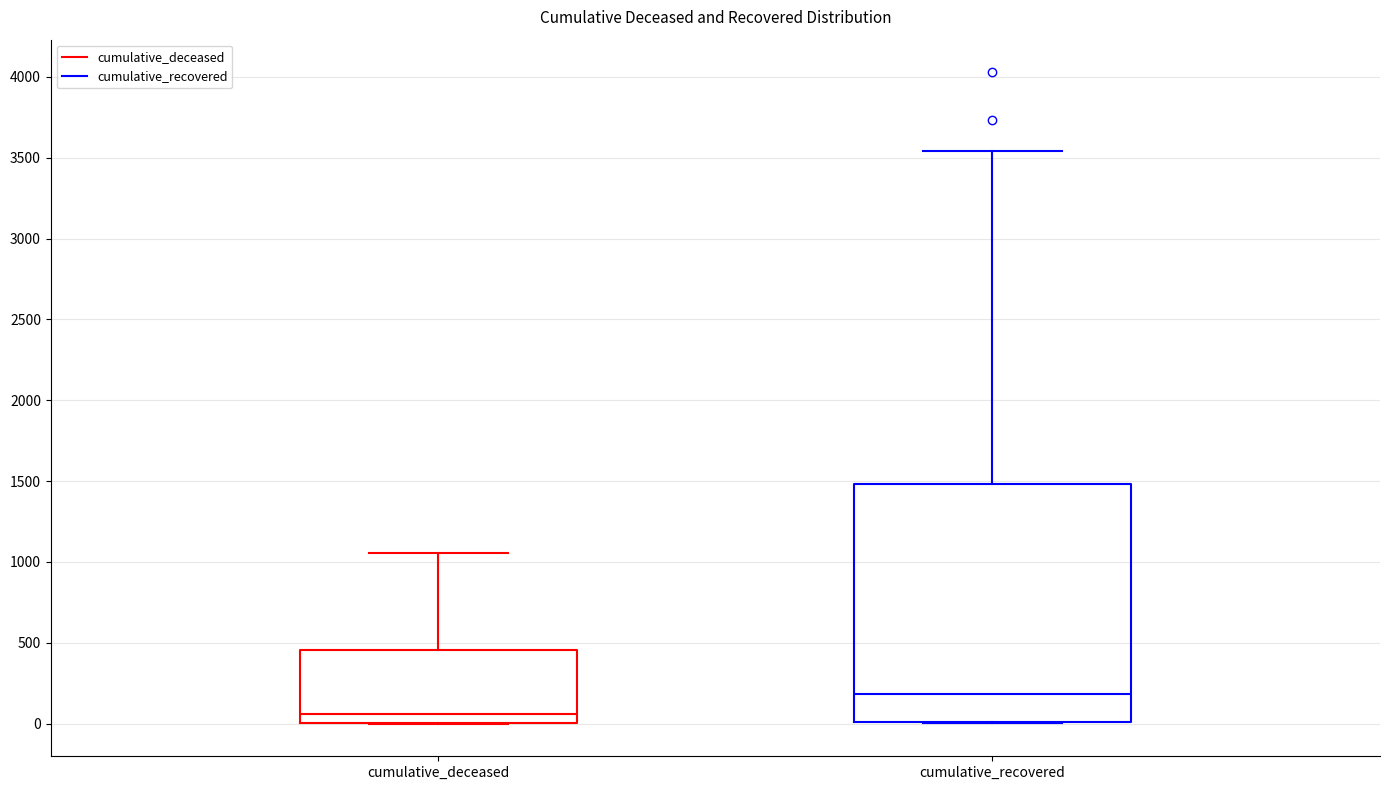

Where is the upper edge of the box for cumulative_recovered on the y-axis? The values are not printed on the chart, so give them approximately, as read against the axis.

1500